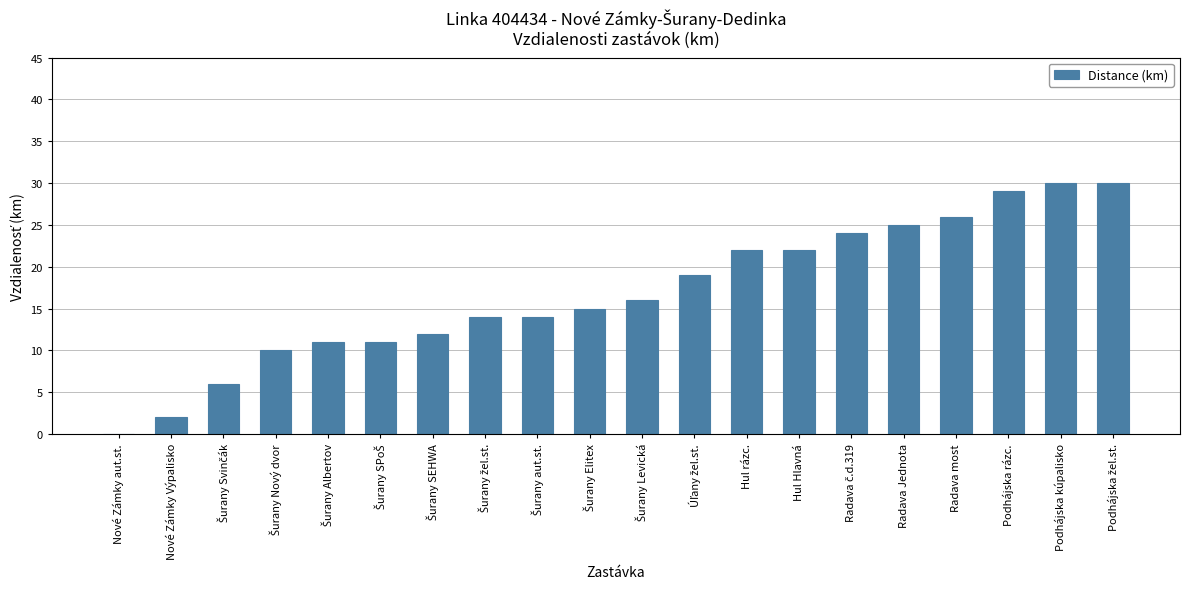

What is the greatest value displayed?

30